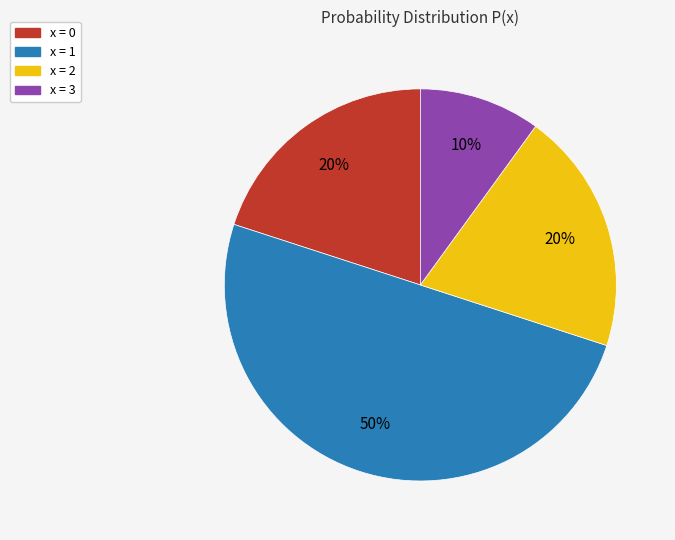

Is it true that x = 2 is 9% of the pie?

False